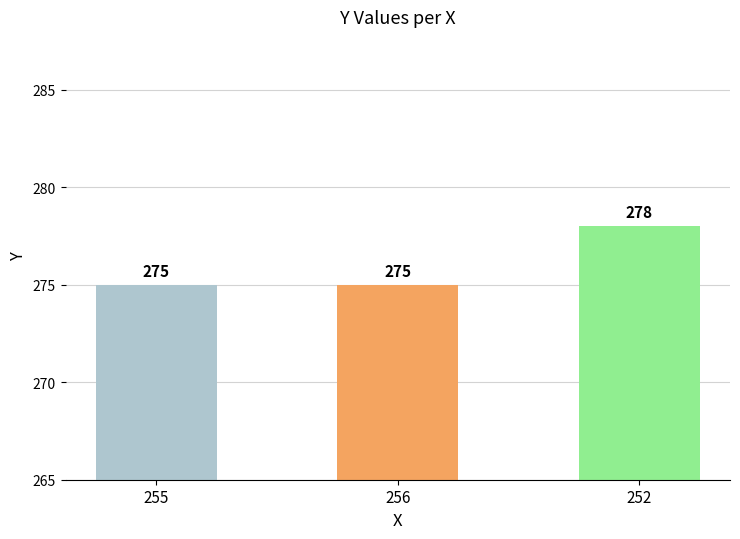

How many bars are there in total?

3